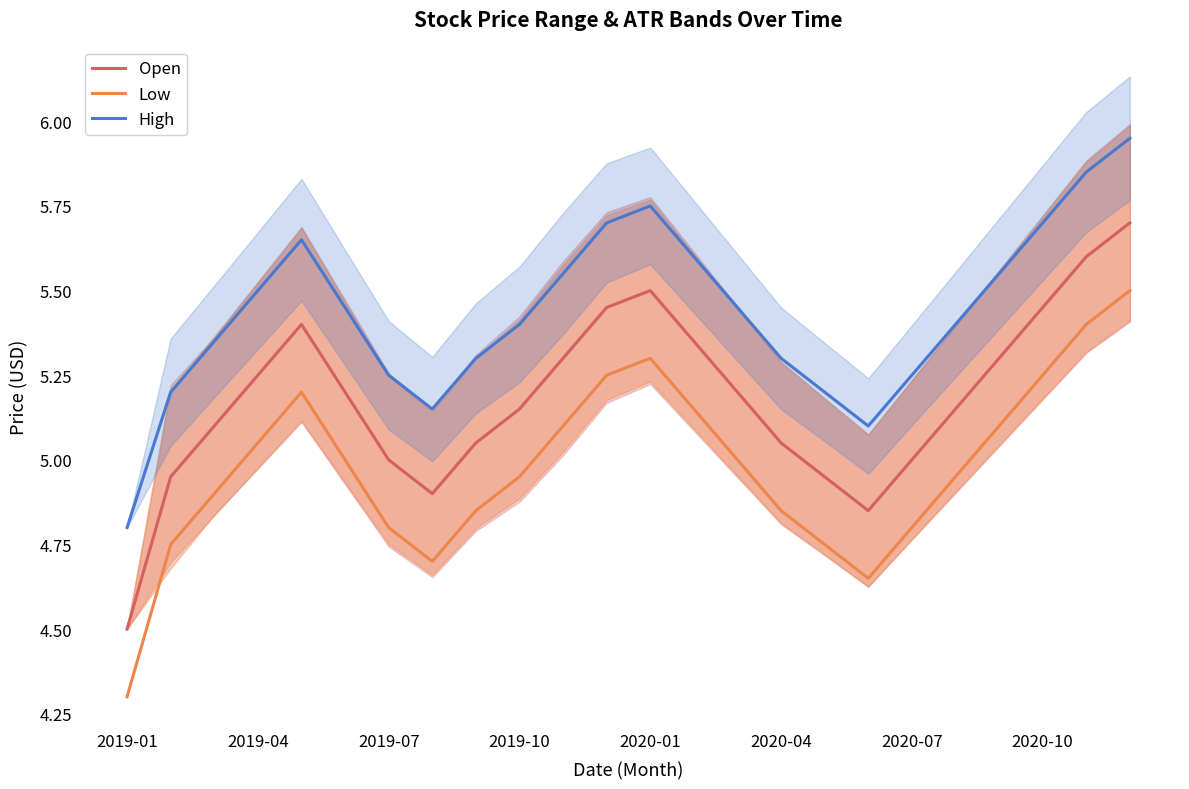

The Open series shows 5.0 at 16. True or false?

True